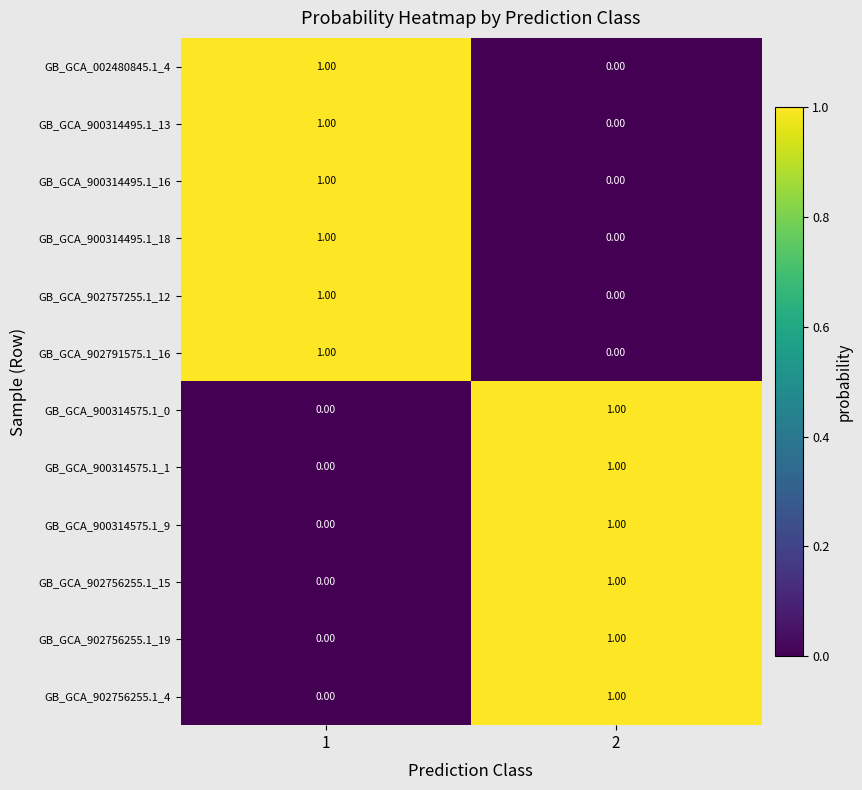

Rank the categories by GB_GCA_900314575.1_9 value from lowest to highest.

1, 2